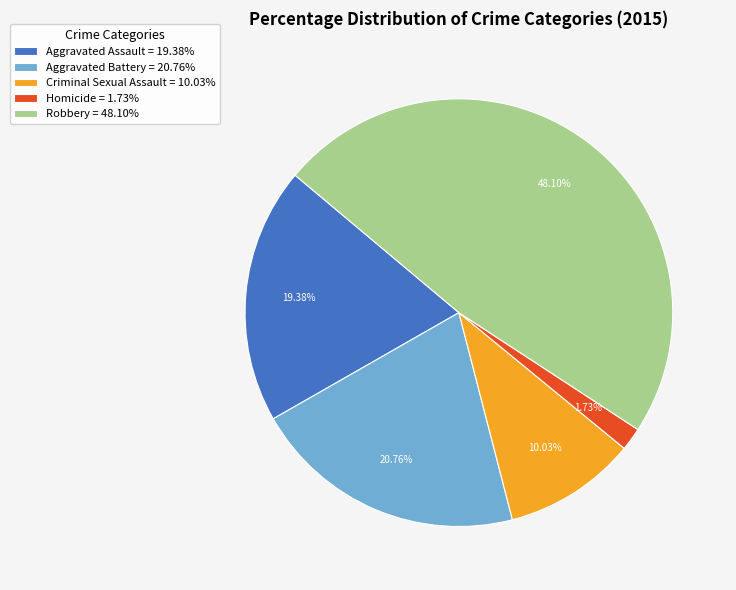

Do Robbery and Aggravated Battery together represent more than half of the pie?

Yes